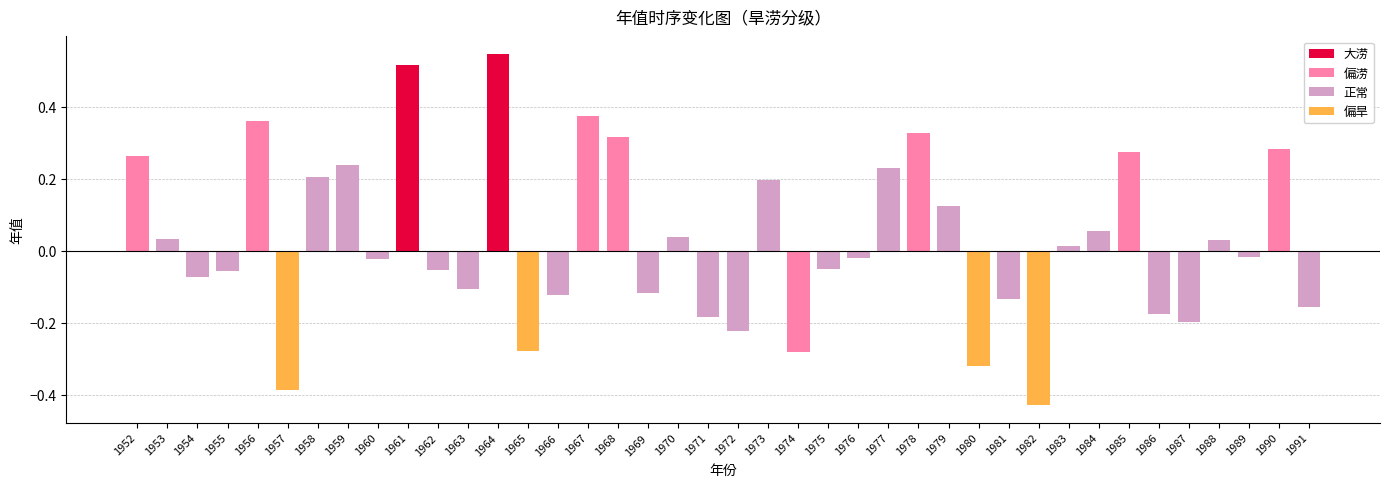

What is the greatest value displayed?

0.5